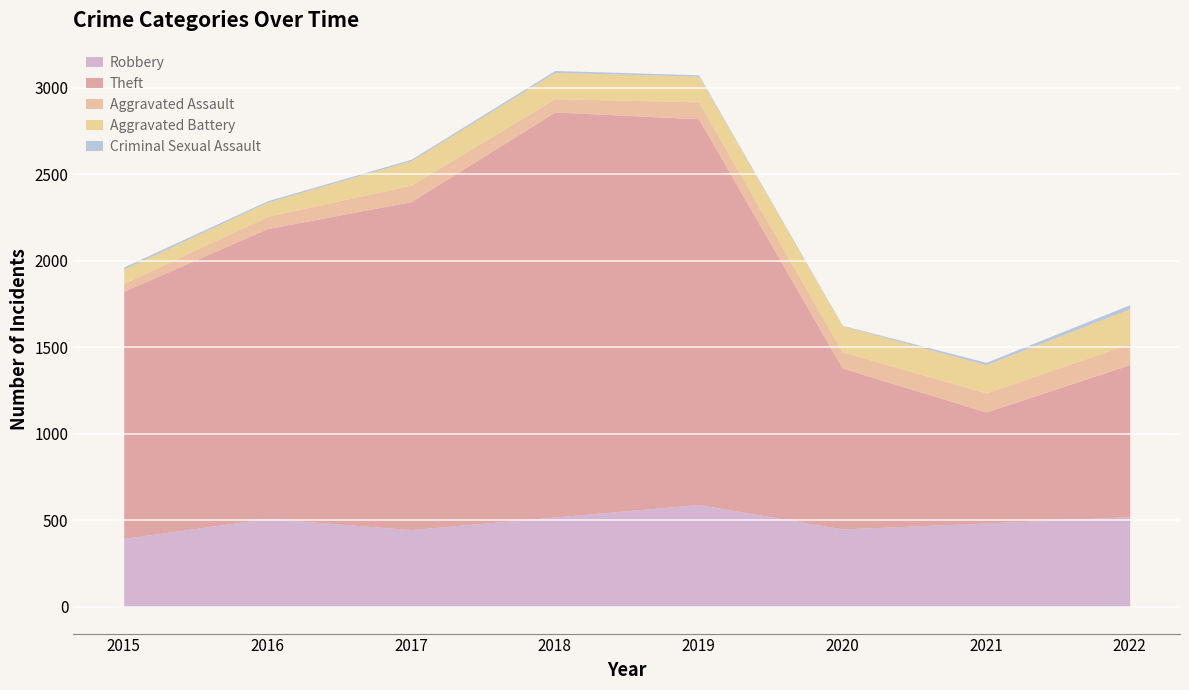

What is the value of the Robbery point at the 1st from the left?

395